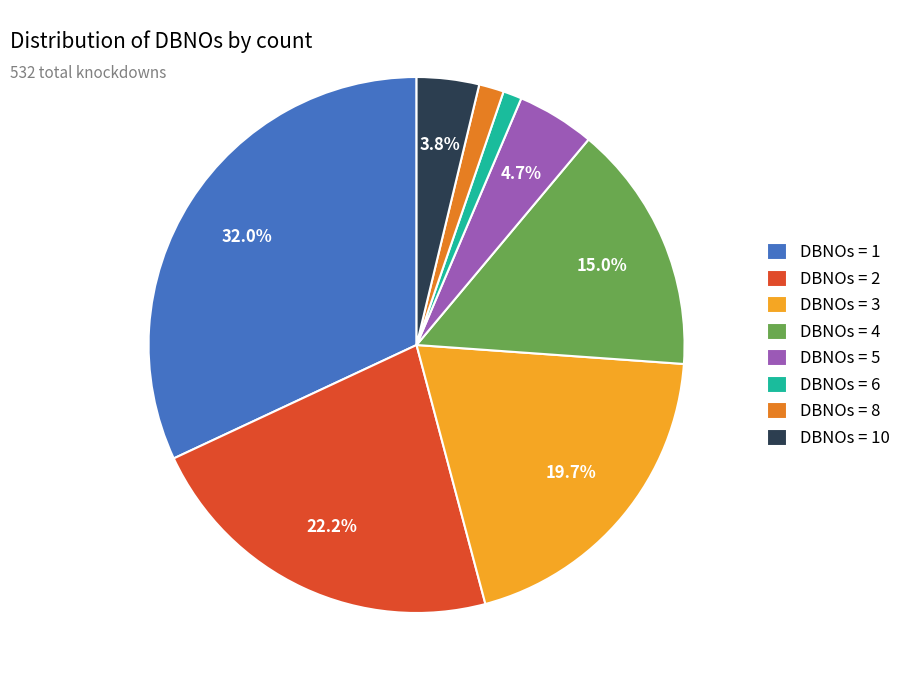

Does any single category account for the majority?

No